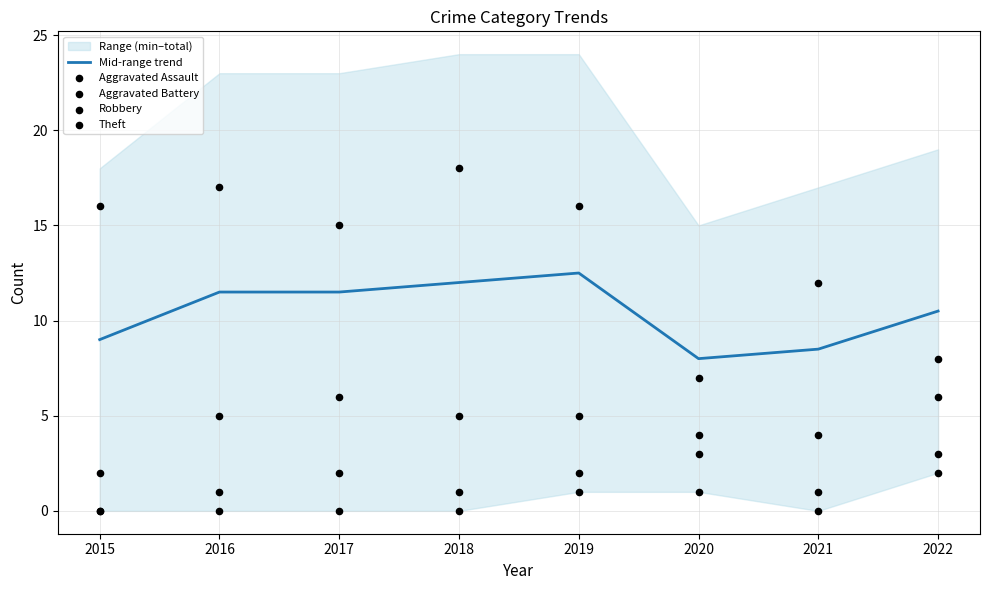

At which category is the sum across all series the highest?

2019